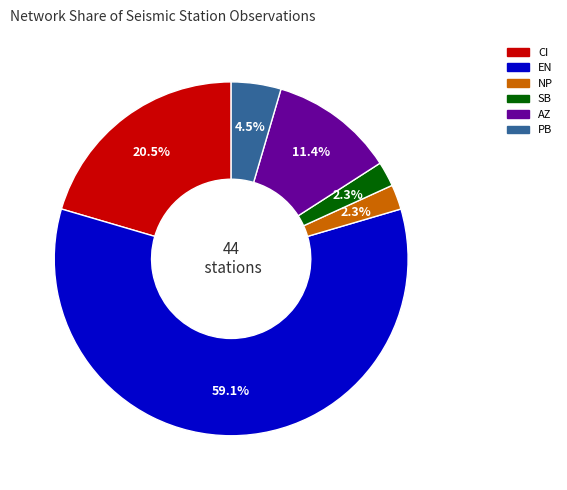

Is there any slice that represents more than half of the pie?

Yes